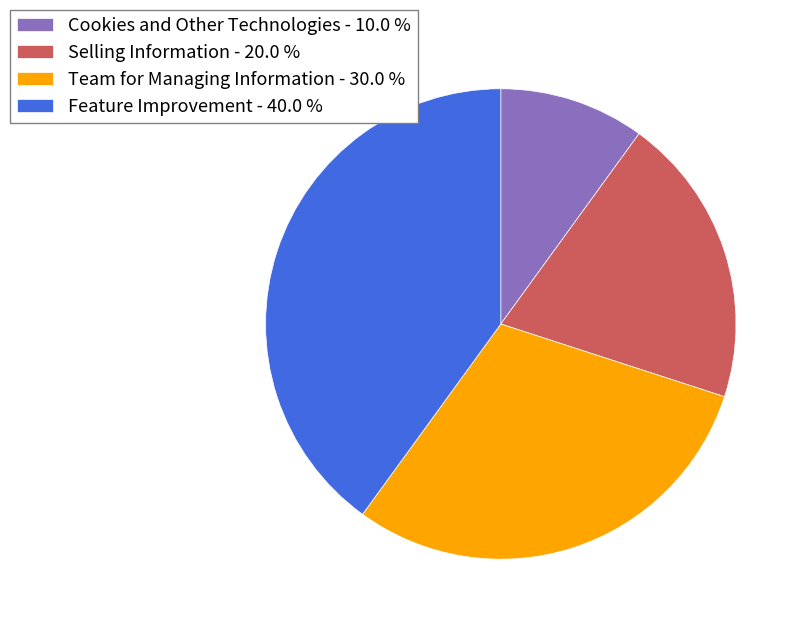

Is Cookies and Other Technologies the majority of the pie?

No